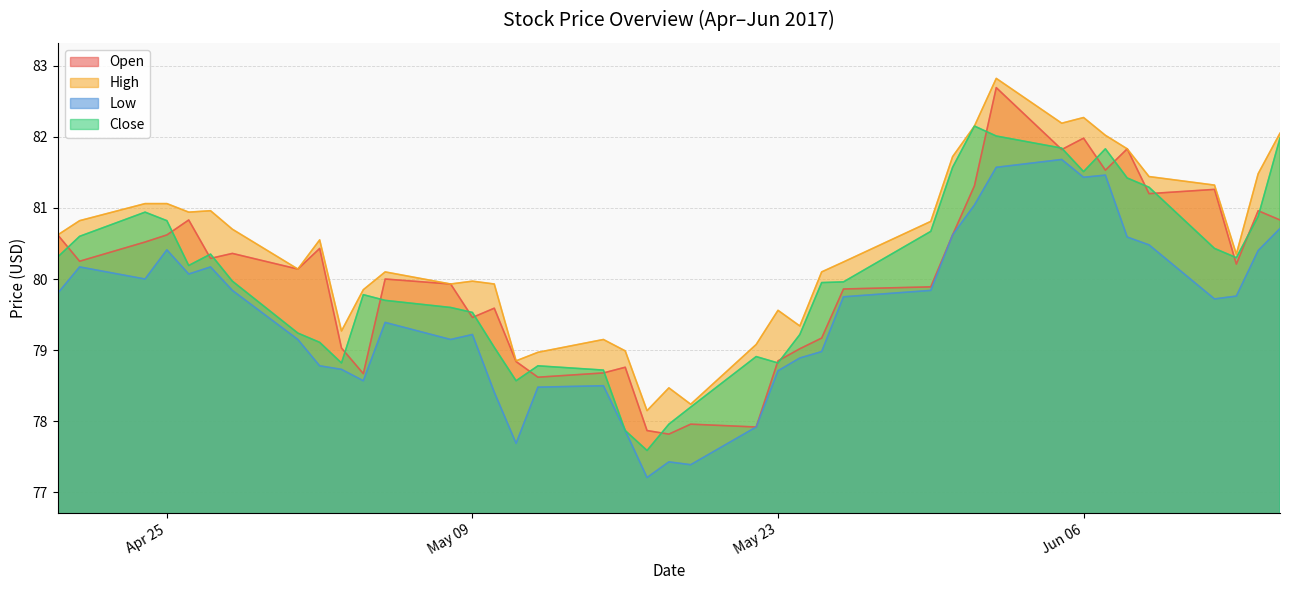

True or false: Open has more than 2 points higher than both neighbors.

True